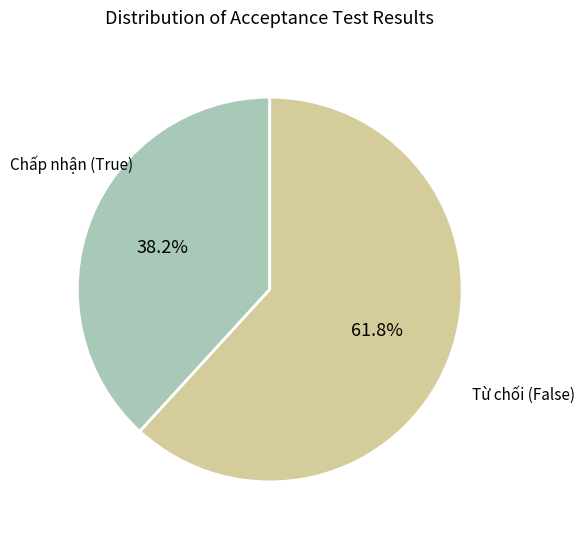

Approximately how many times larger is the value at Từ chối (False) compared to Chấp nhận (True)?

1.6